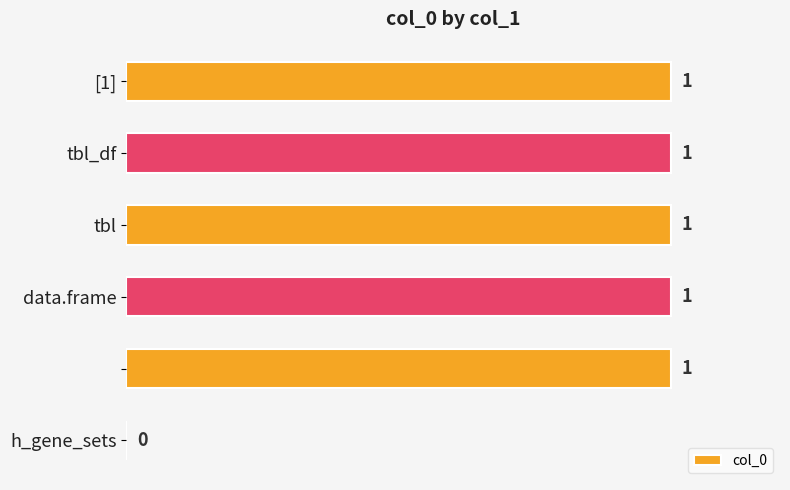

What is the sum of all values?

5